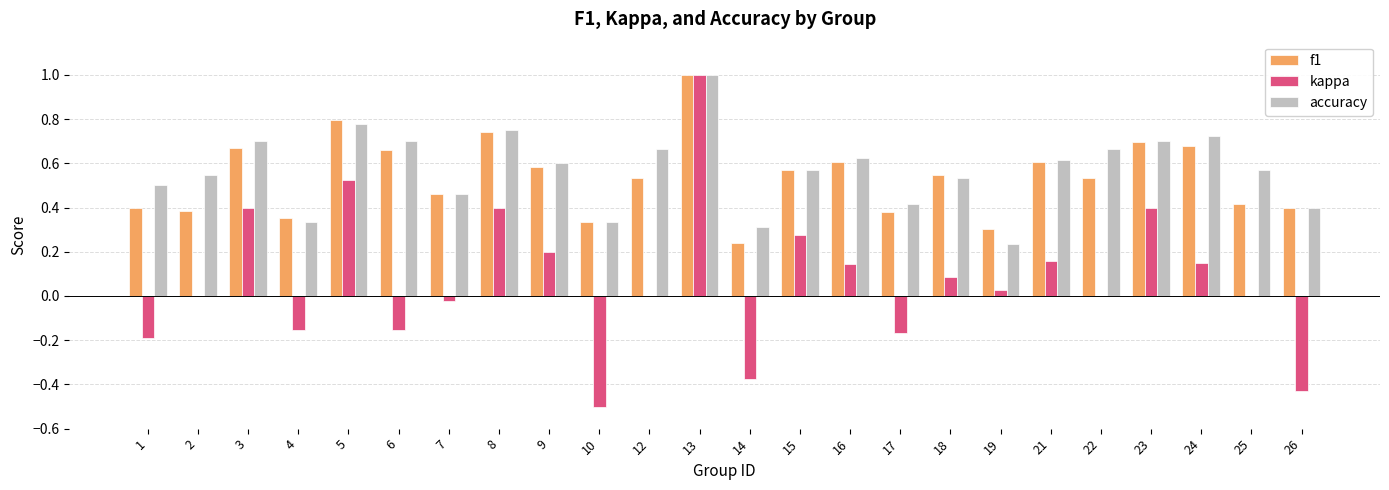

Is the value of f1 at 2 greater than the value of accuracy at 19?

Yes